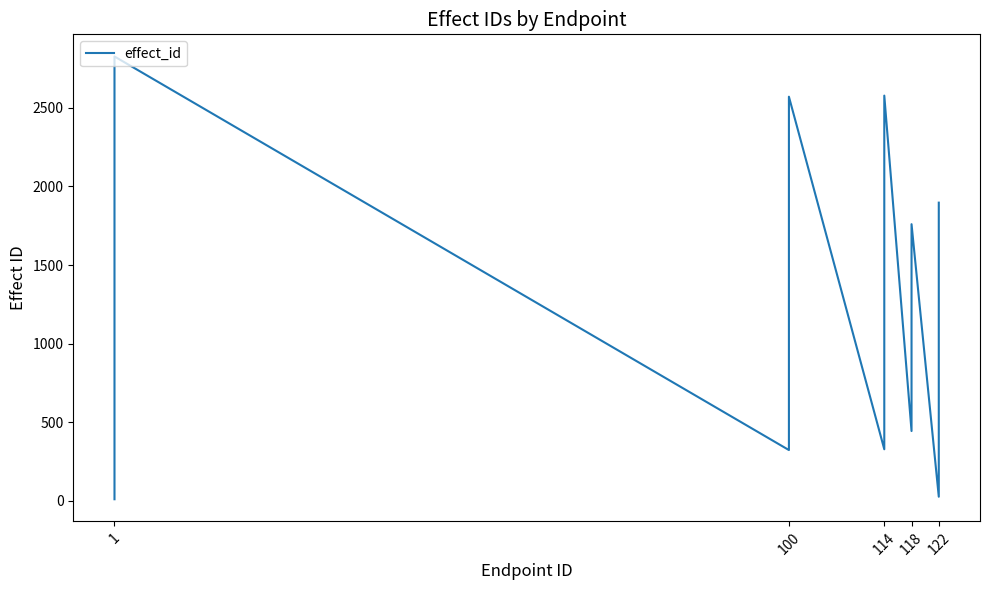

What is the maximum value shown in the chart?

2827